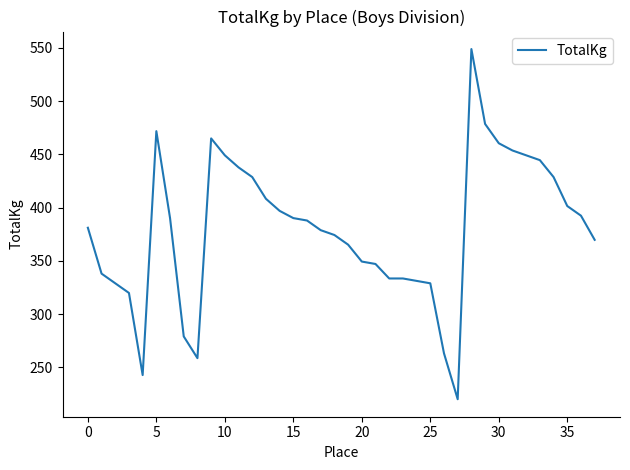

How many lines are shown in the chart?

1